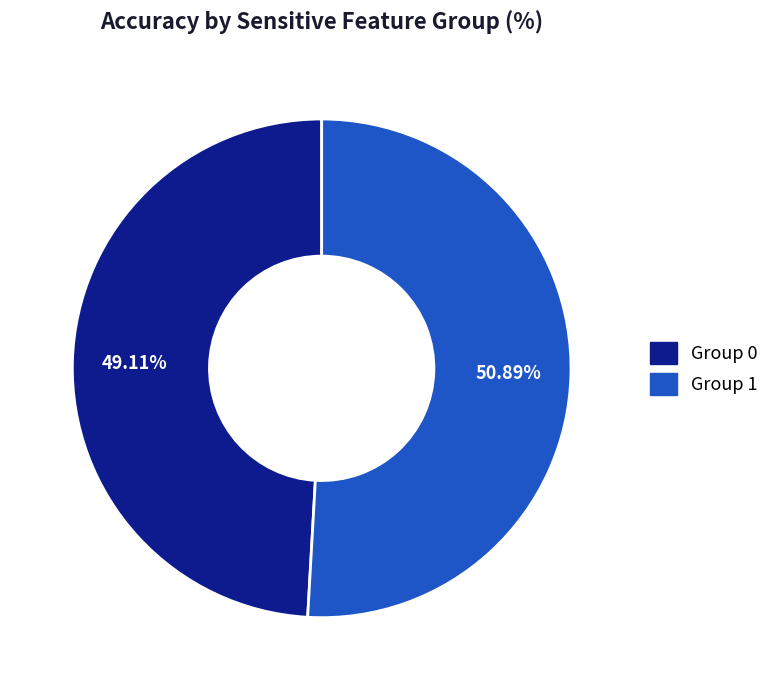

Rank the categories by value from highest to lowest.

Group 1, Group 0